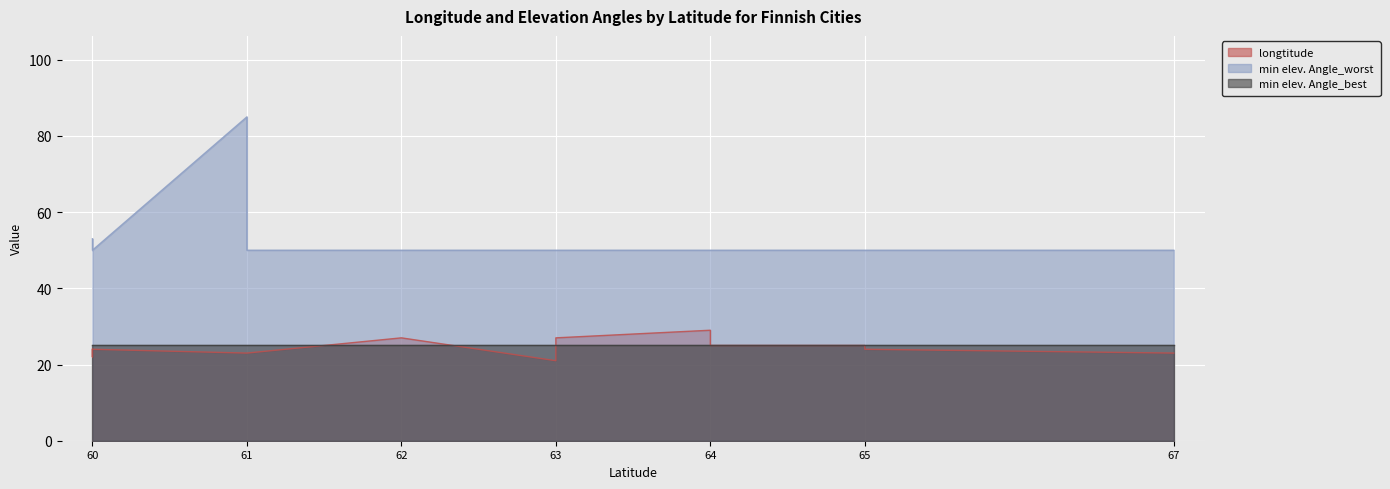

Rank the categories by min elev. Angle_worst value from highest to lowest.

61, 60, 60, 60, 61, 62, 63, 63, 63, 64, 64, 65, 65, 67, 67